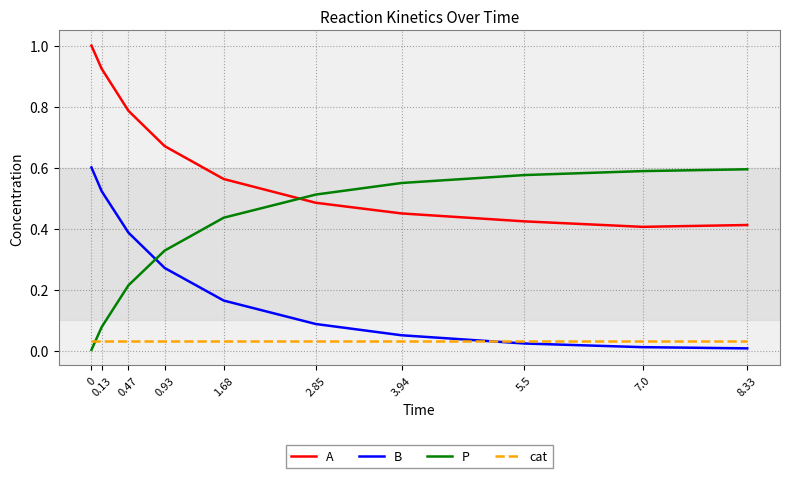

What is the maximum value for A?

1.0